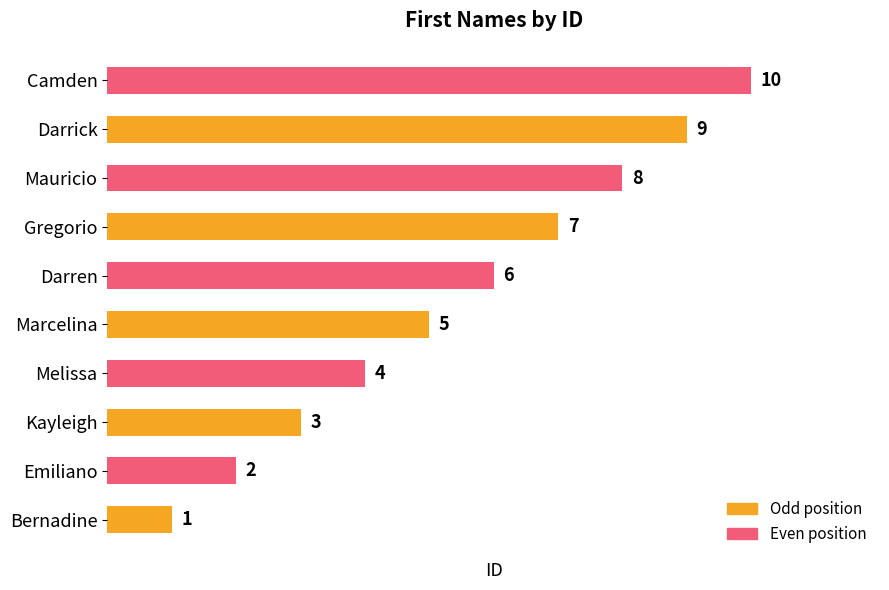

Rank the categories by value from highest to lowest.

Camden, Darrick, Mauricio, Gregorio, Darren, Marcelina, Melissa, Kayleigh, Emiliano, Bernadine